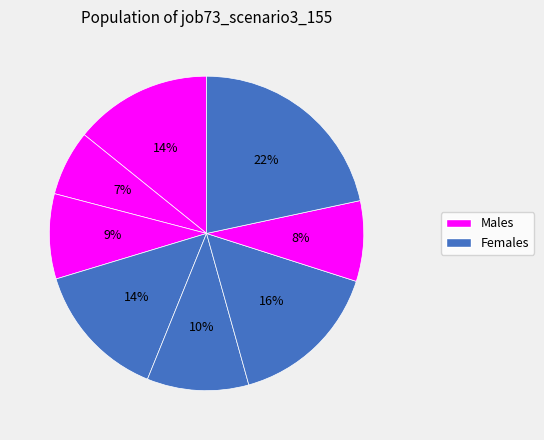

How many slices are in this pie chart?

8